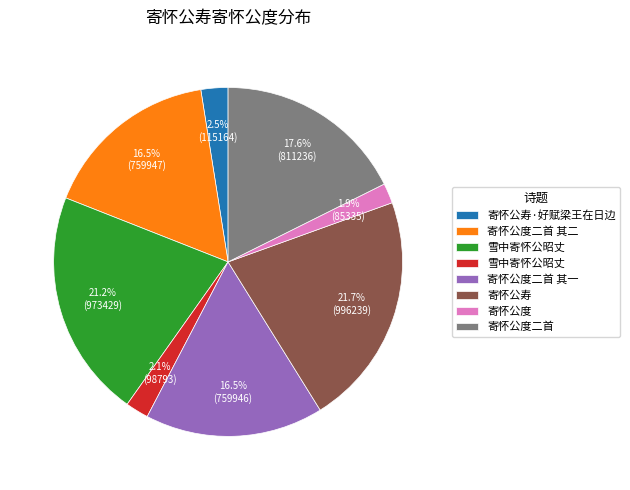

Is there any slice that represents more than half of the pie?

No